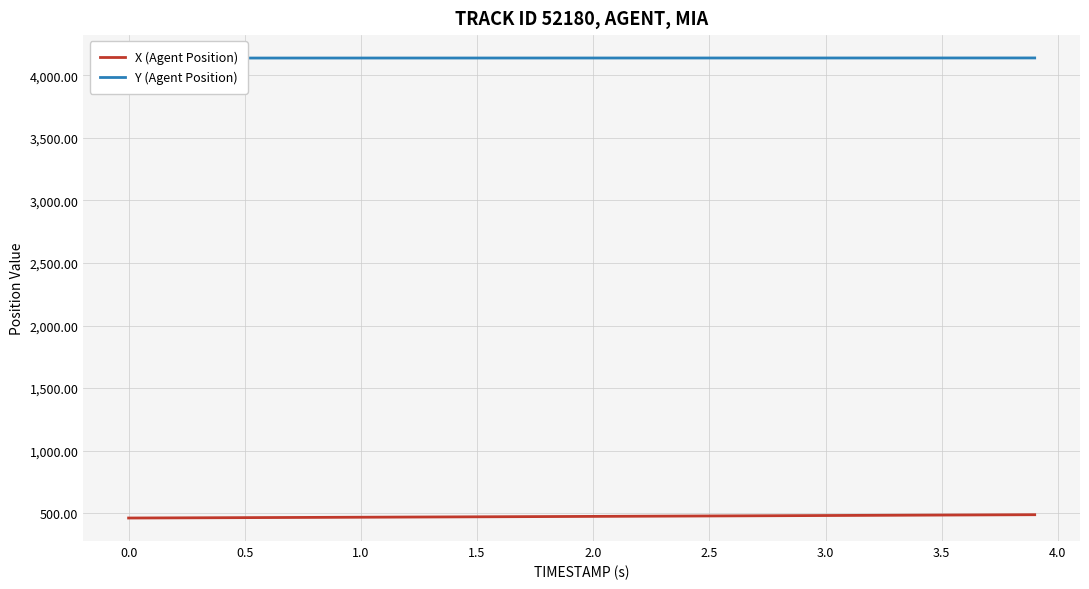

What is the greatest value displayed?

4138.7